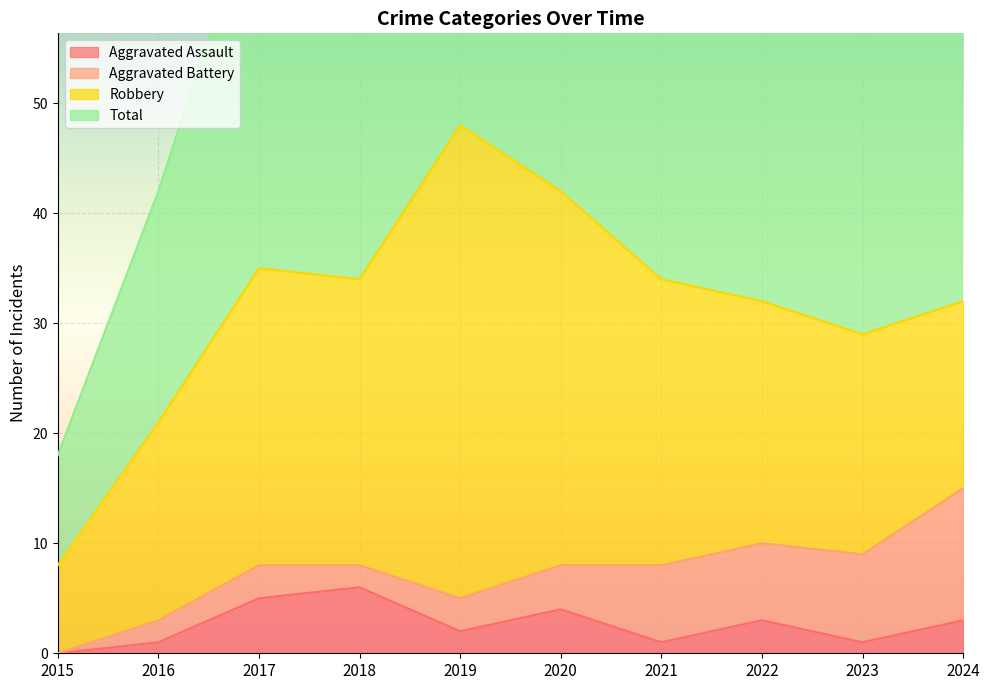

How many interior local valleys does the Aggravated Assault series have?

3